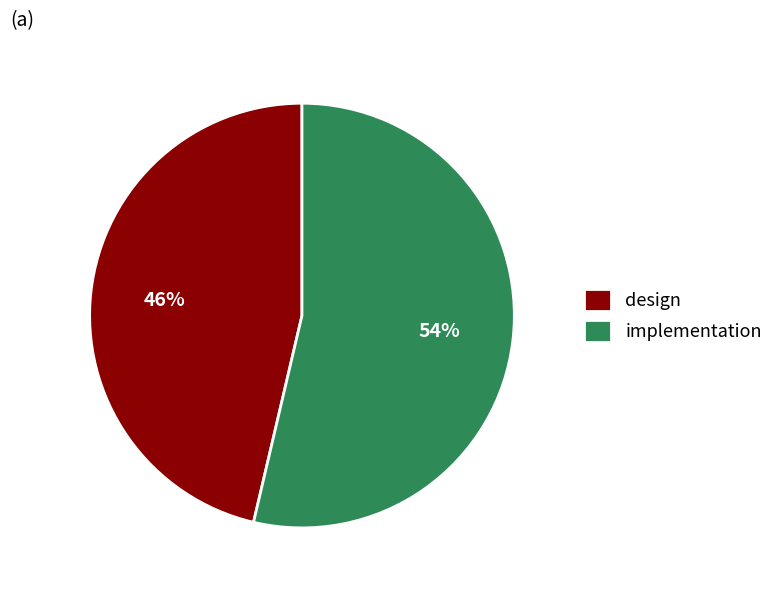

Count the number of slices in the pie.

2